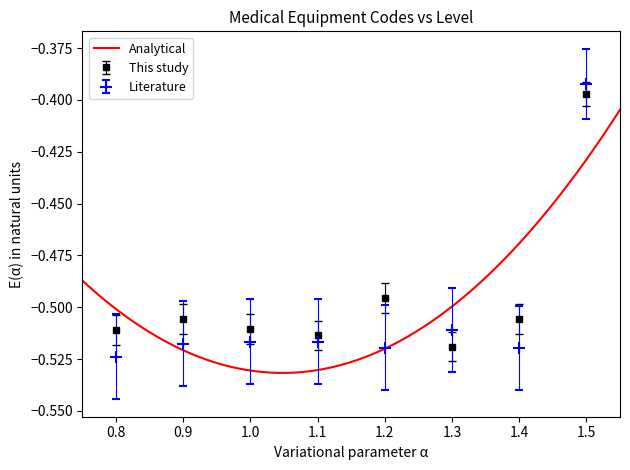

At which label does This study reach its peak?

1.5